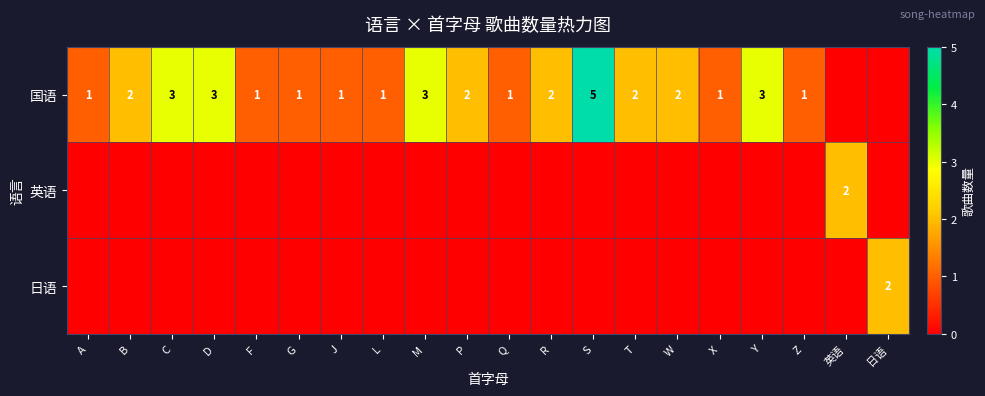

What is the difference between the maximum and minimum values in the 英语 series?

2